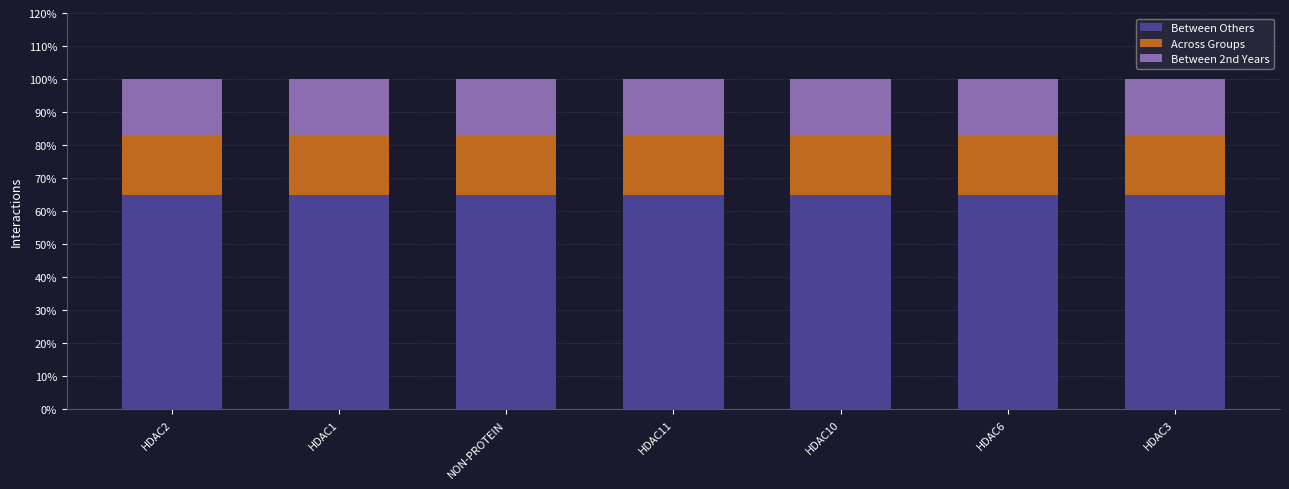

What is the total value across all series at NON-PROTEIN?

100.0